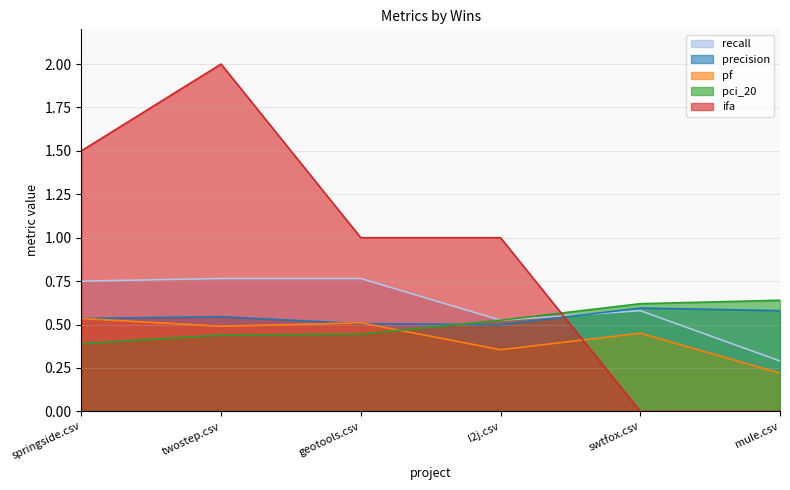

Which category has the highest value across all series?

twostep.csv